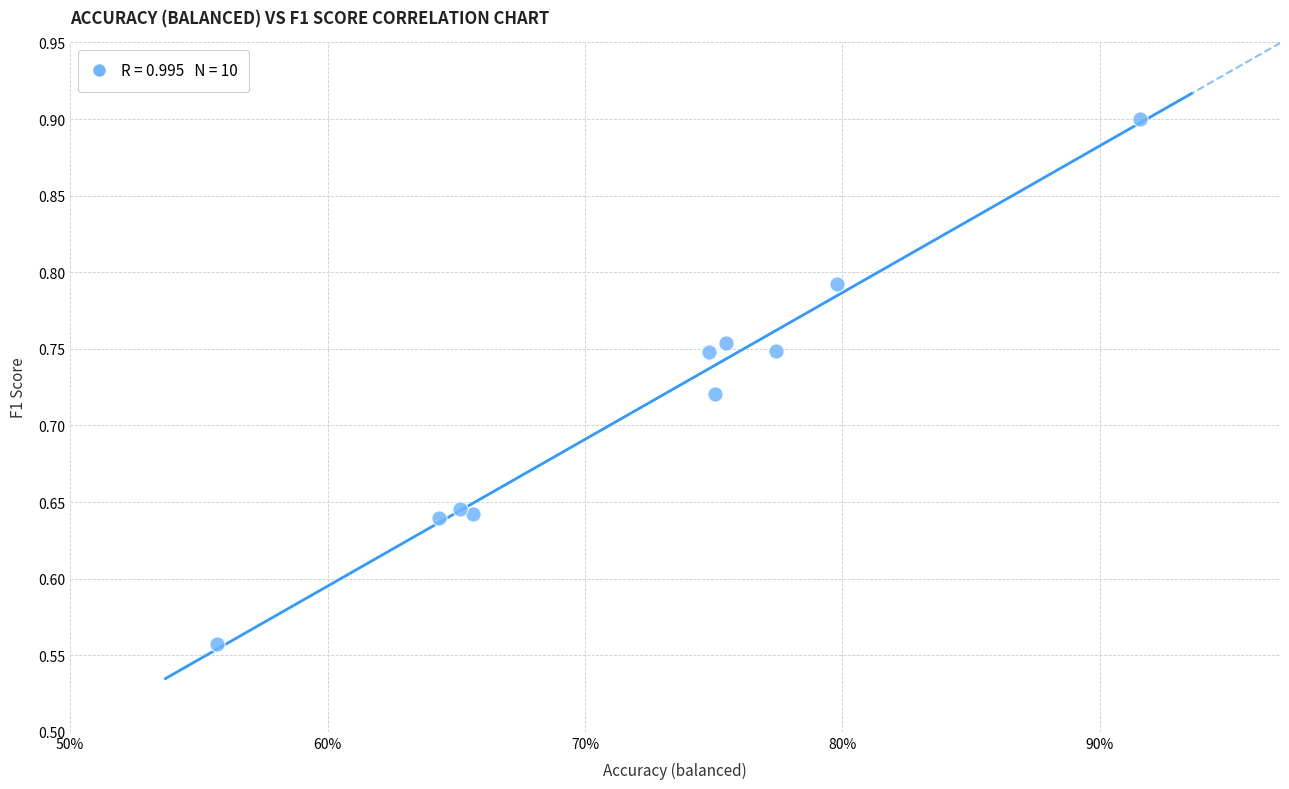

What is the range of X values (max minus min)?

0.4